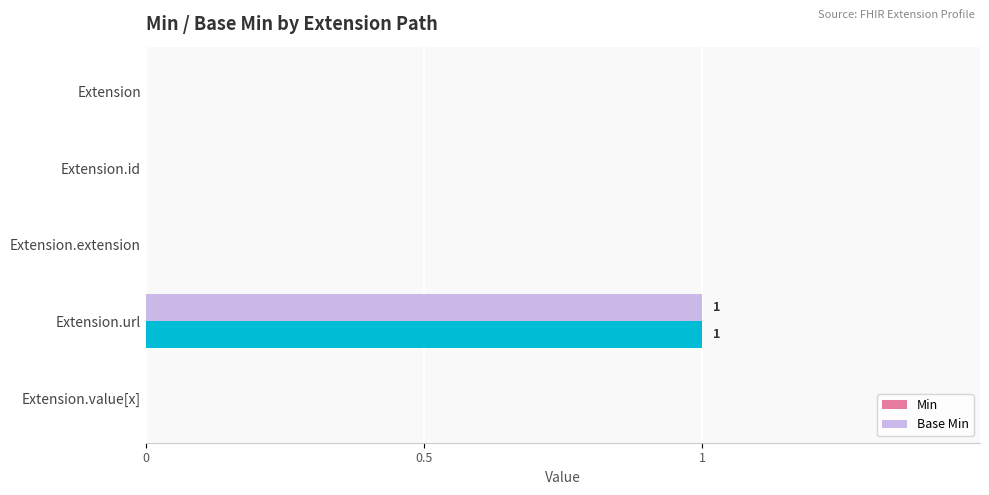

Is it true that Min equals 0 at Extension.extension?

True